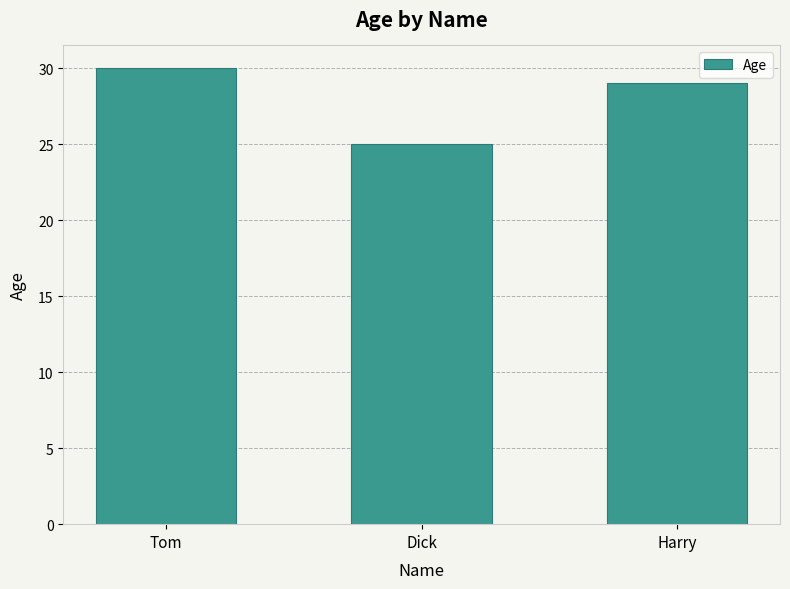

Reading left to right, list all the values displayed in this chart.

30	25	29